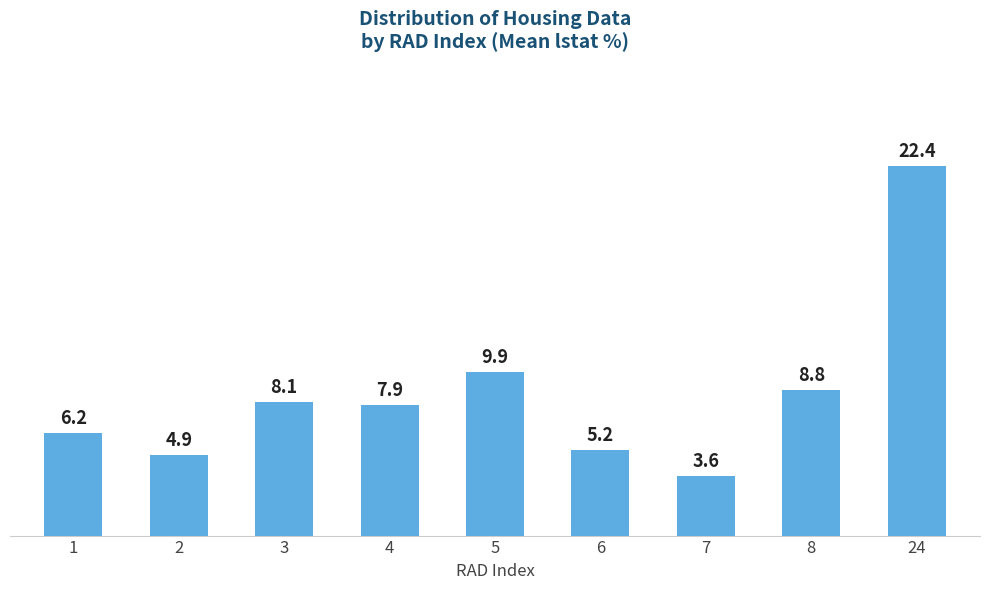

What is the smallest value displayed?

3.6